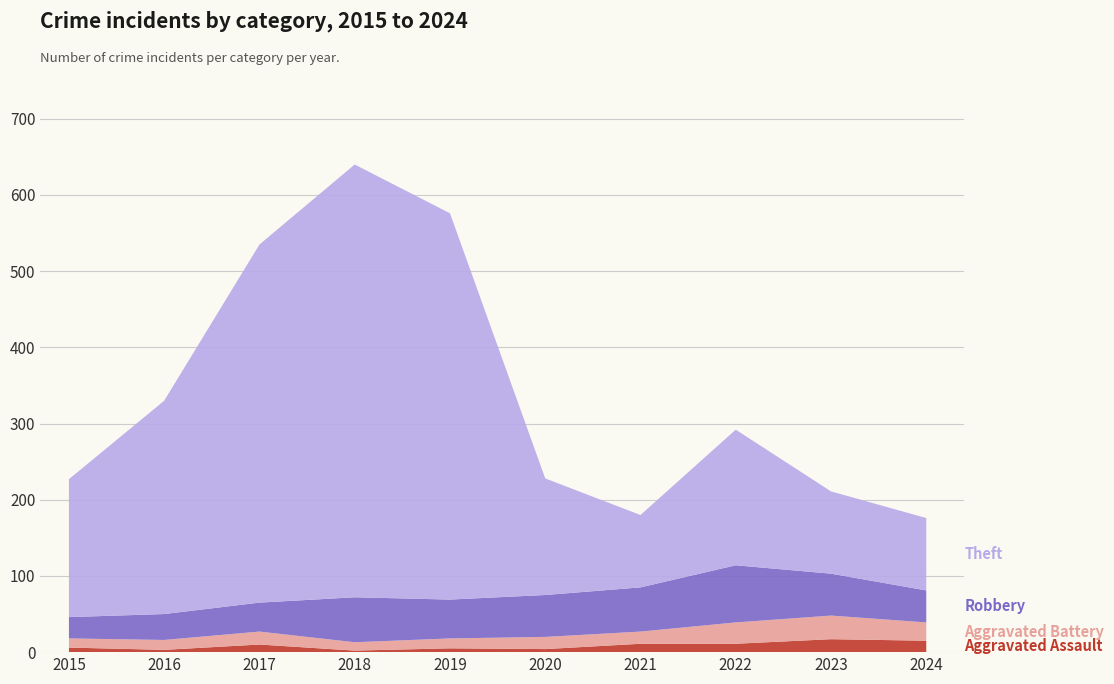

Reading left to right, what are all the values shown in this chart?

Aggravated Assault: 2015=6	2016=3	2017=10	2018=2	2019=5	2020=4	2021=11	2022=11	2023=17	2024=15
Aggravated Battery: 2015=12	2016=13	2017=17	2018=11	2019=13	2020=16	2021=16	2022=28	2023=31	2024=24
Robbery: 2015=28	2016=34	2017=38	2018=59	2019=51	2020=55	2021=58	2022=75	2023=55	2024=42
Theft: 2015=181	2016=280	2017=470	2018=568	2019=507	2020=153	2021=95	2022=178	2023=108	2024=95